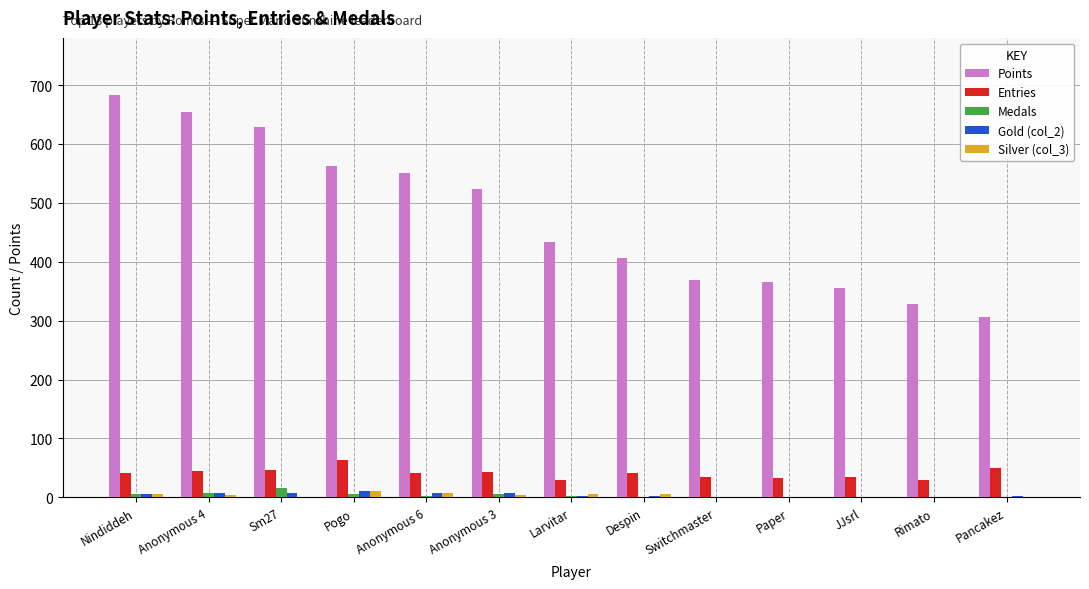

What is the sum of all Entries values?

534